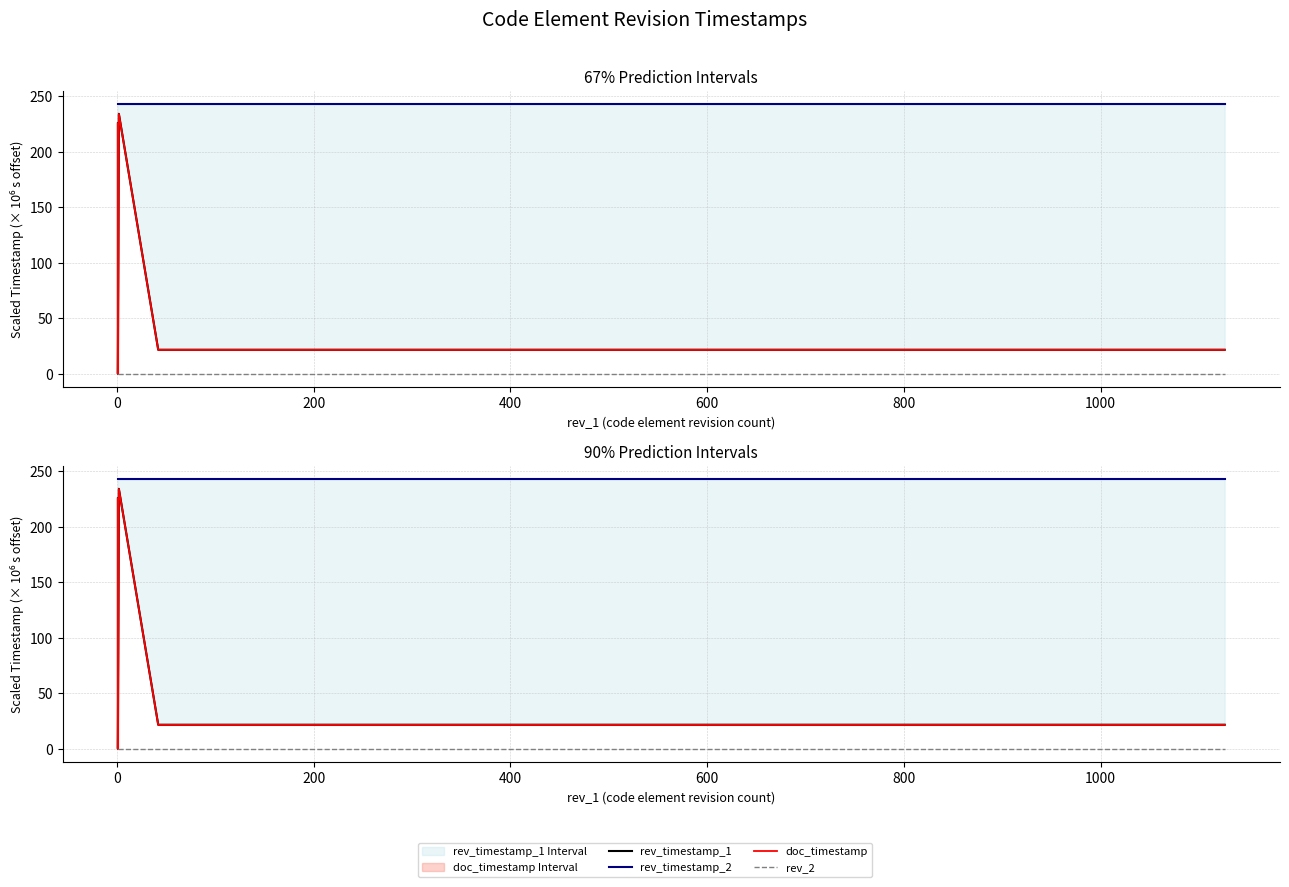

True or false: rev_timestamp_2 has a value of 112.7 at 0.

False